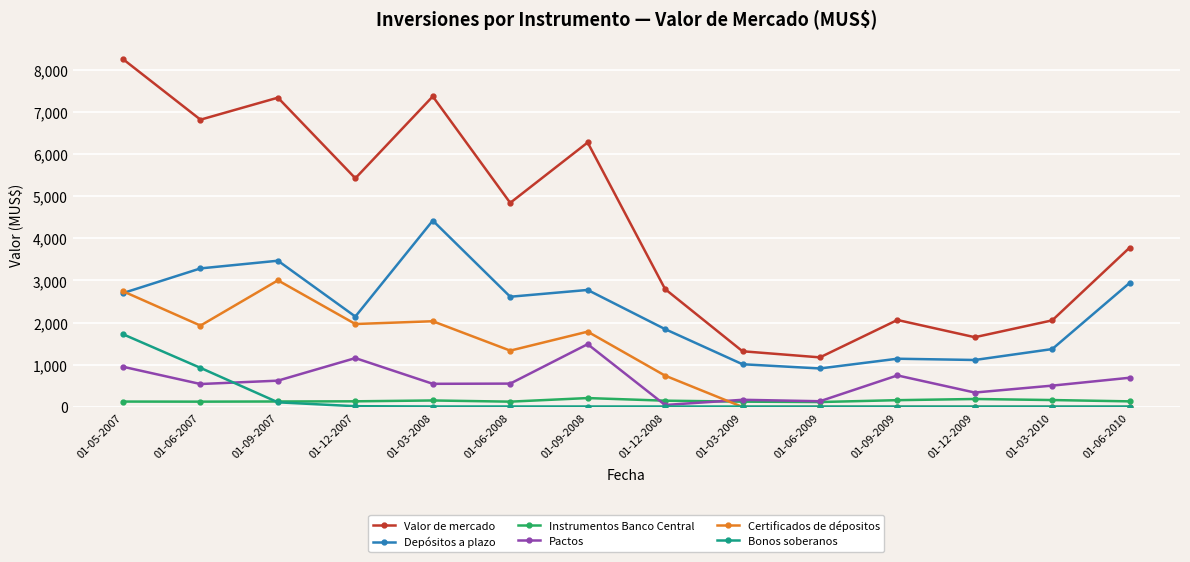

What is the greatest value displayed?

8248